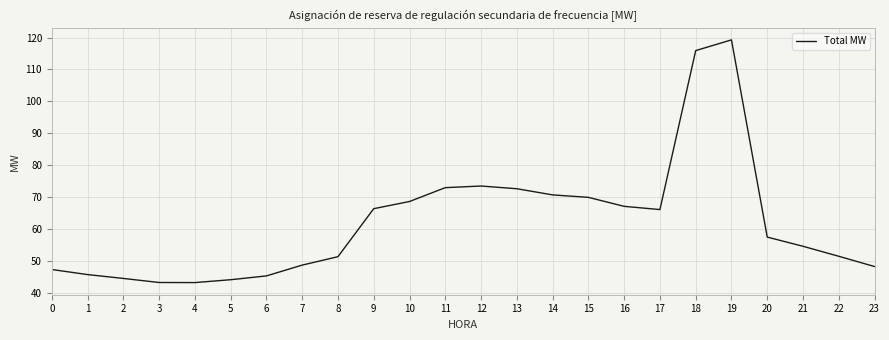

True or false: the data shows 45.2 at 10.

False